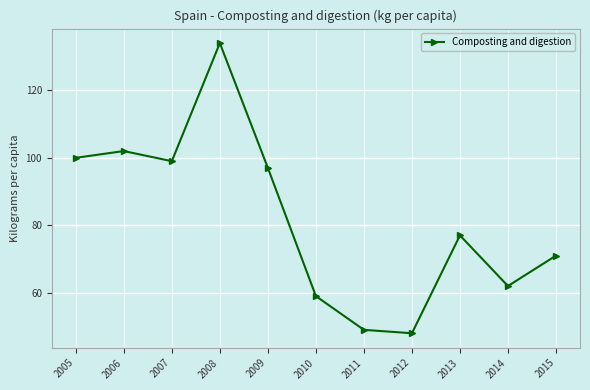

How many interior local valleys (lower than both neighbors) does the data have?

3